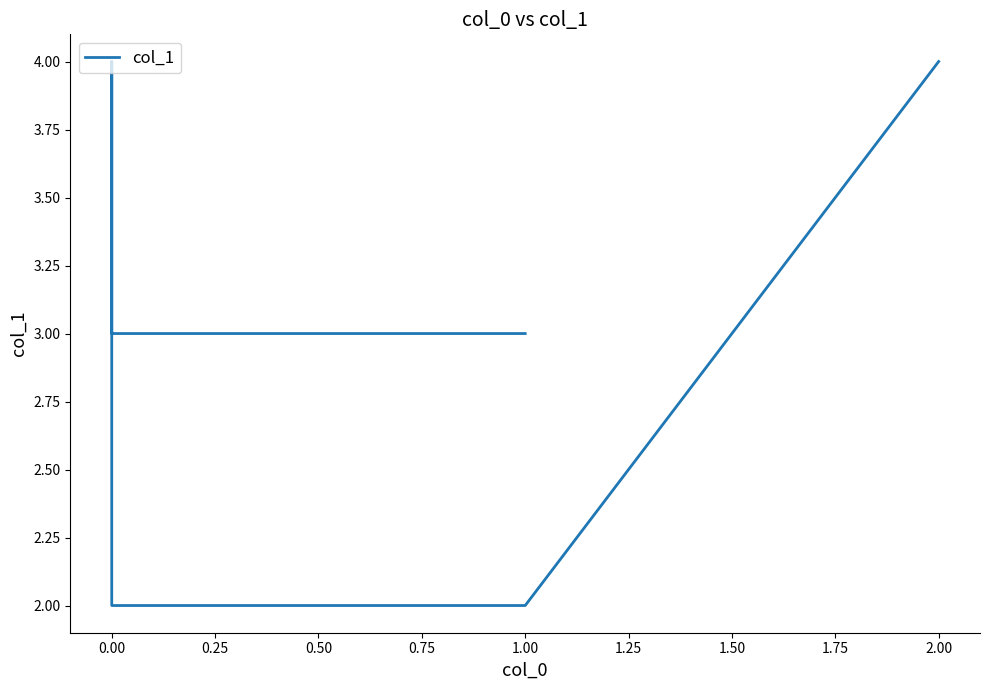

Does the chart have visible grid lines?

No